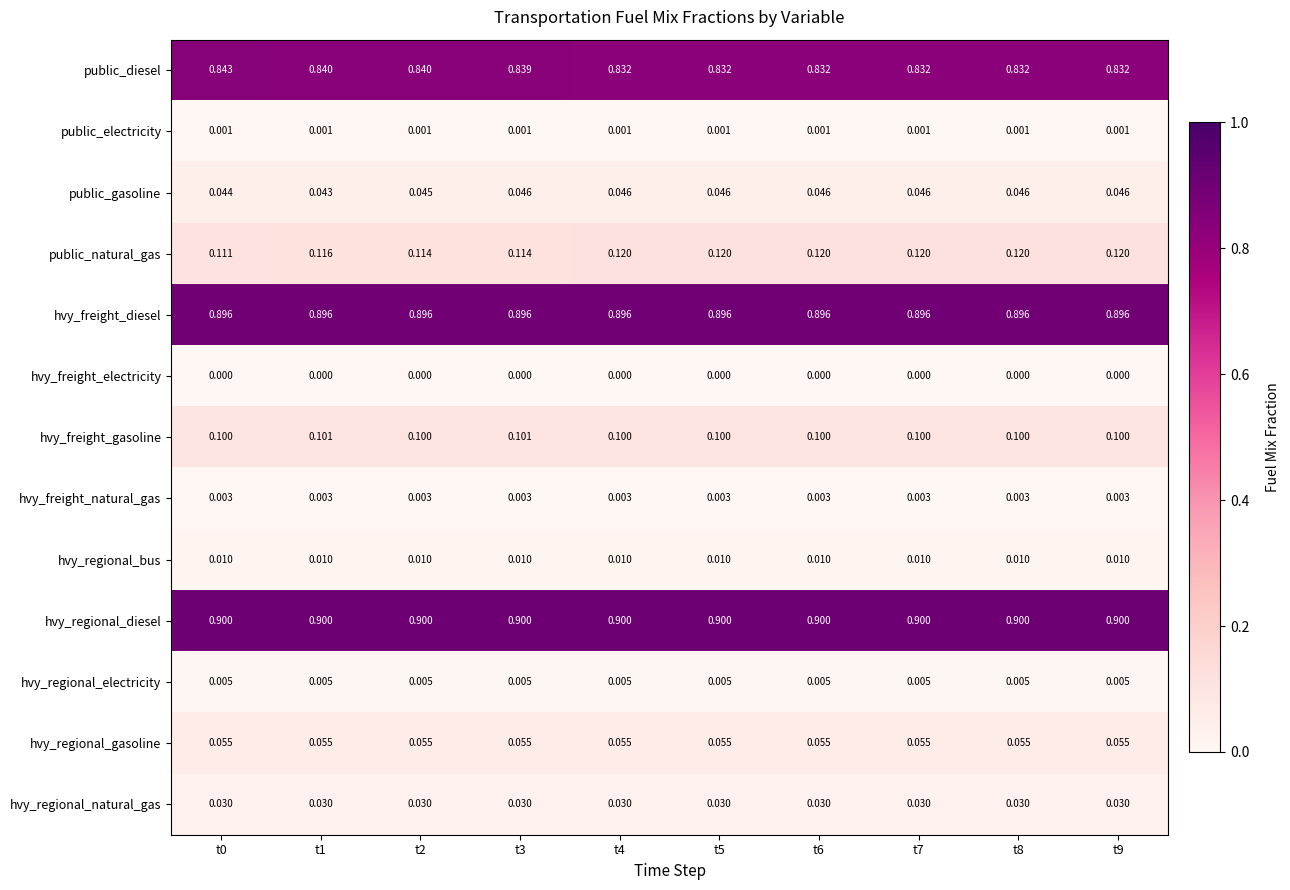

Which series has the largest range (max minus min)?

public_diesel